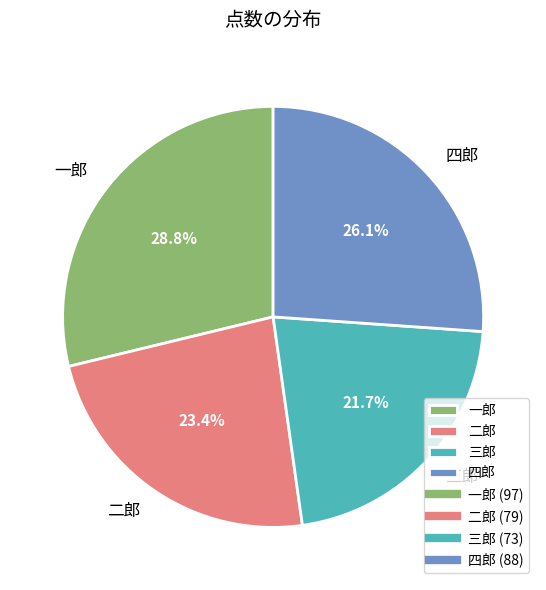

The 四郎 slice represents 26% of the pie. True or false?

True